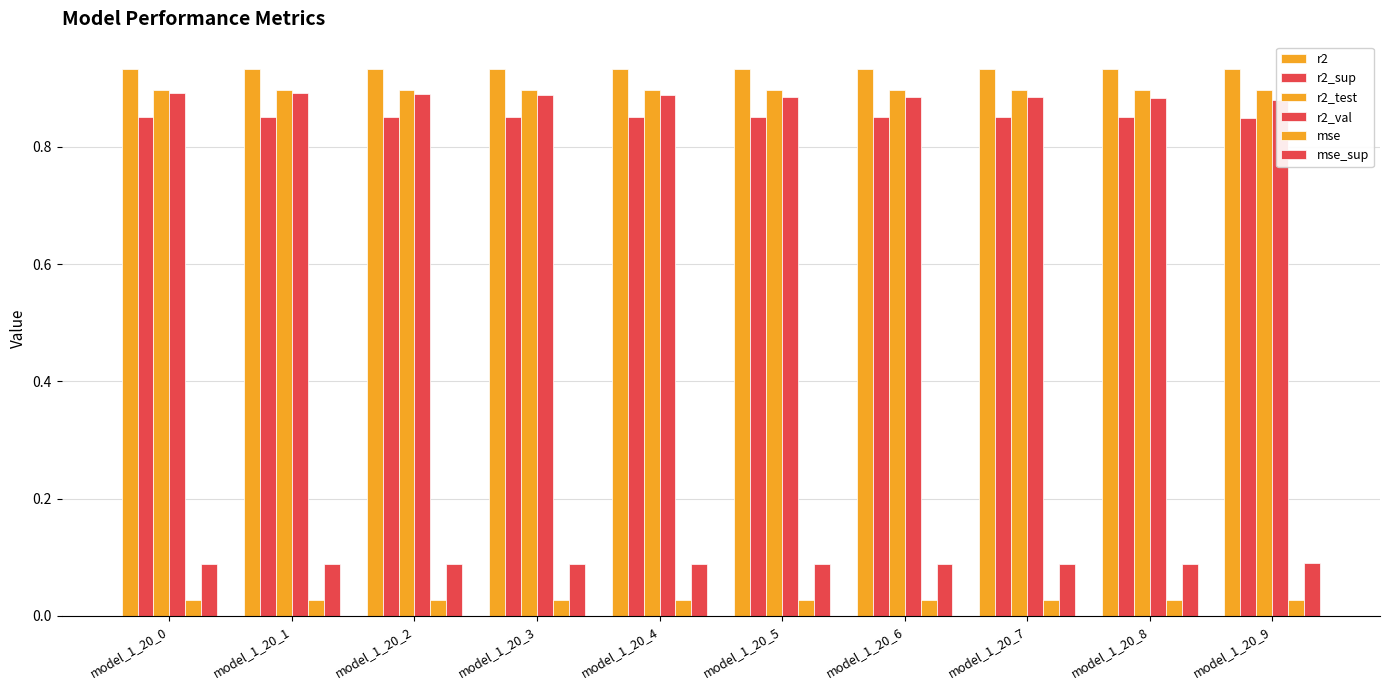

Rank the categories by mse value from highest to lowest.

model_1_20_9, model_1_20_0, model_1_20_1, model_1_20_2, model_1_20_3, model_1_20_4, model_1_20_5, model_1_20_6, model_1_20_7, model_1_20_8